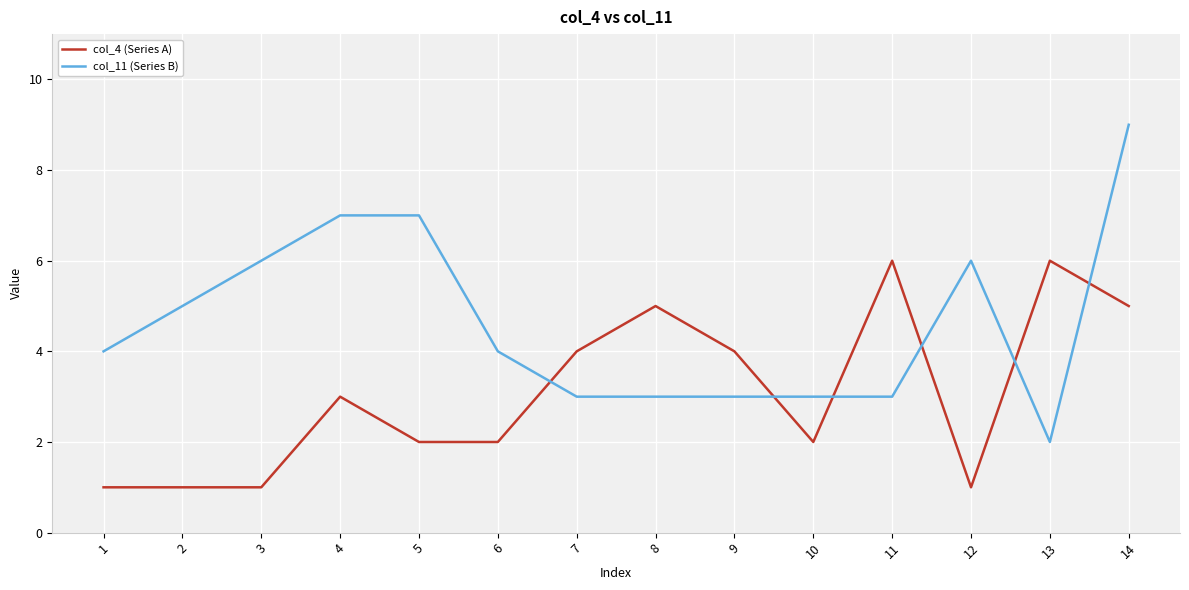

Which label corresponds to the largest value in the chart?

14